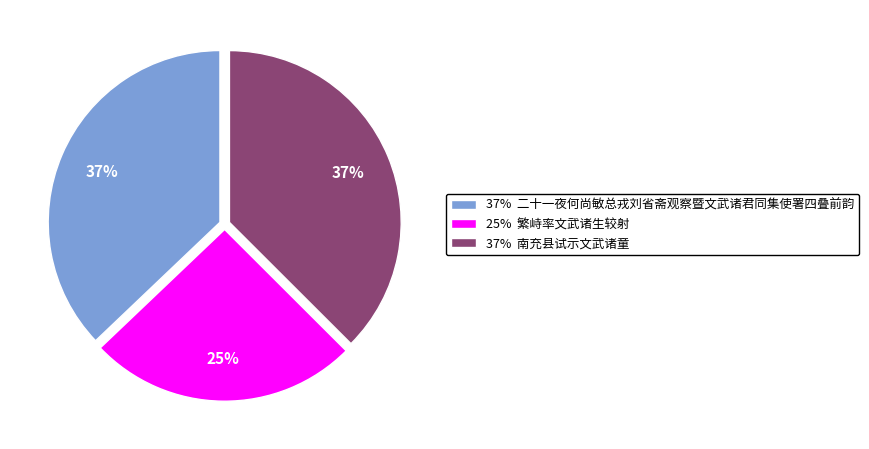

What is the smallest slice in the pie chart?

25% 繁峙率文武诸生较射